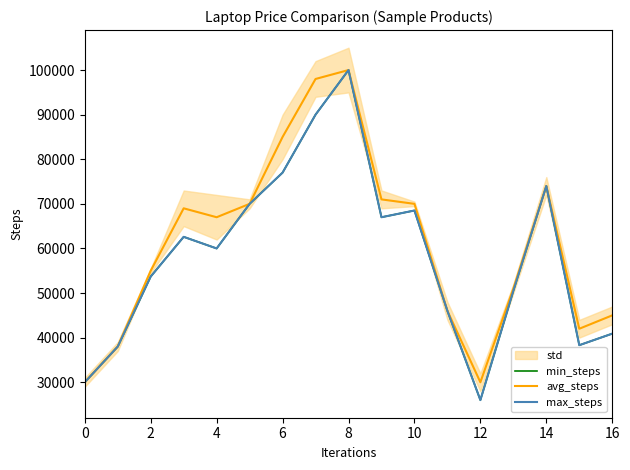

At how many categories does at least one series exceed 93267?

2